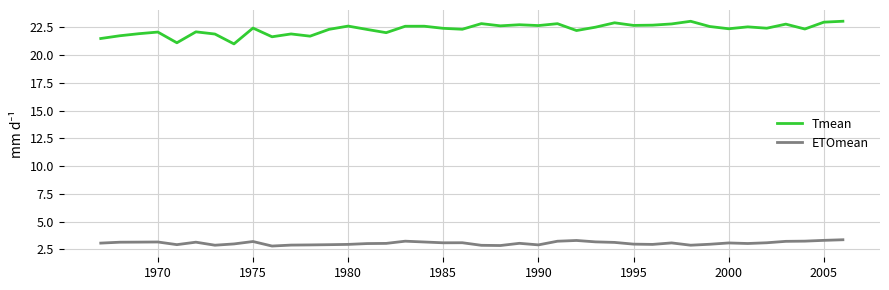

Which series has the largest range (max minus min)?

Tmean